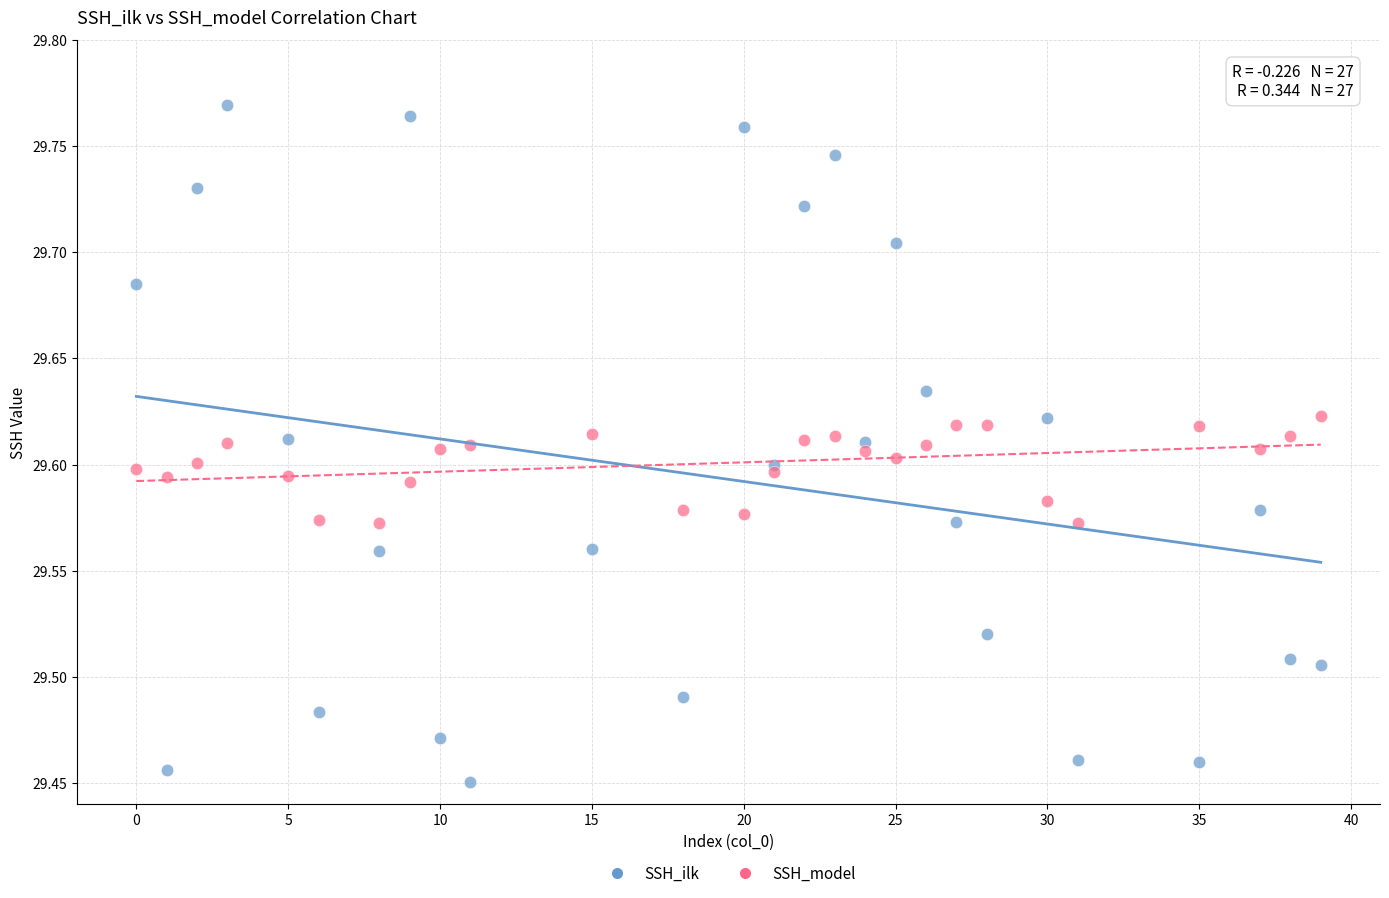

Which series reaches the maximum Y coordinate?

SSH_ilk